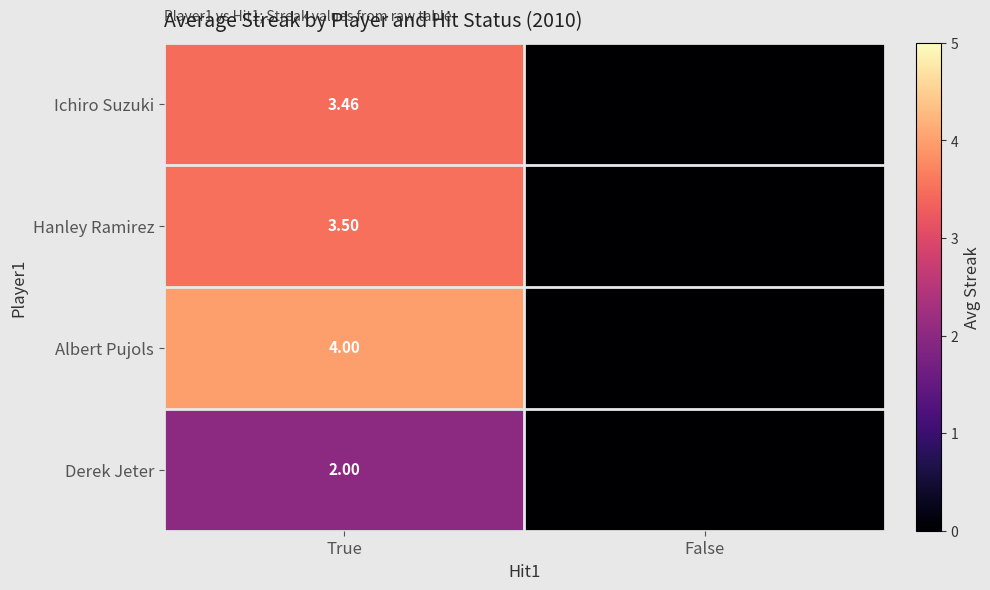

Which series has the largest total across all categories?

Albert Pujols